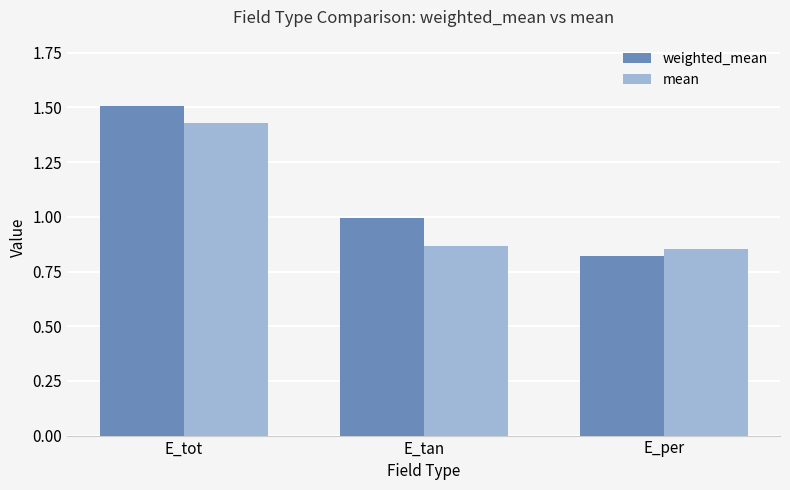

At which category does the chart reach its minimum across all series?

E_per